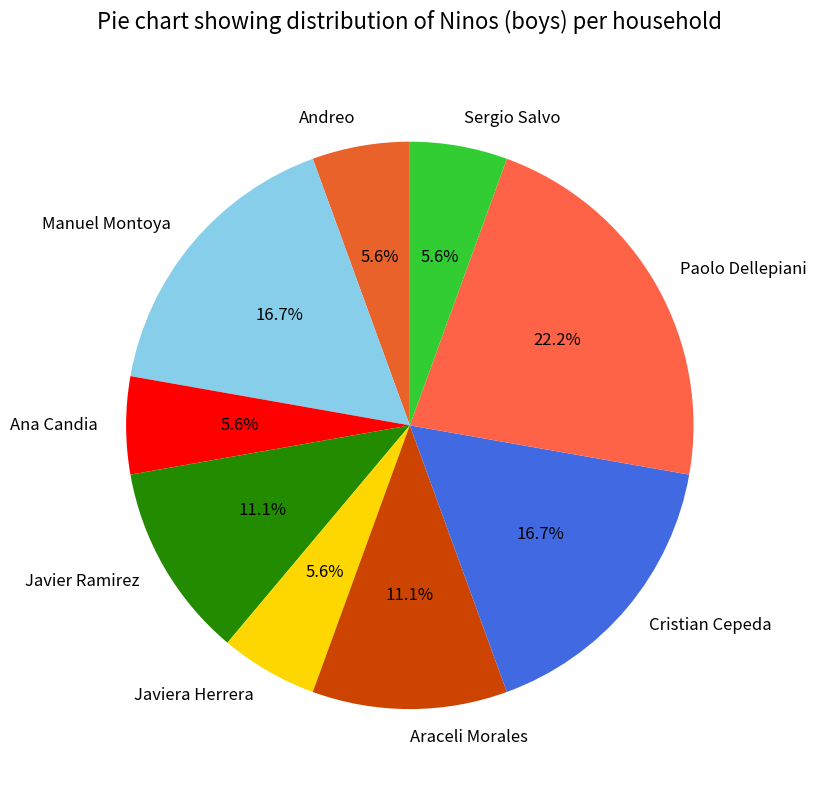

What portion of the pie excludes Javiera Herrera?

94.4%